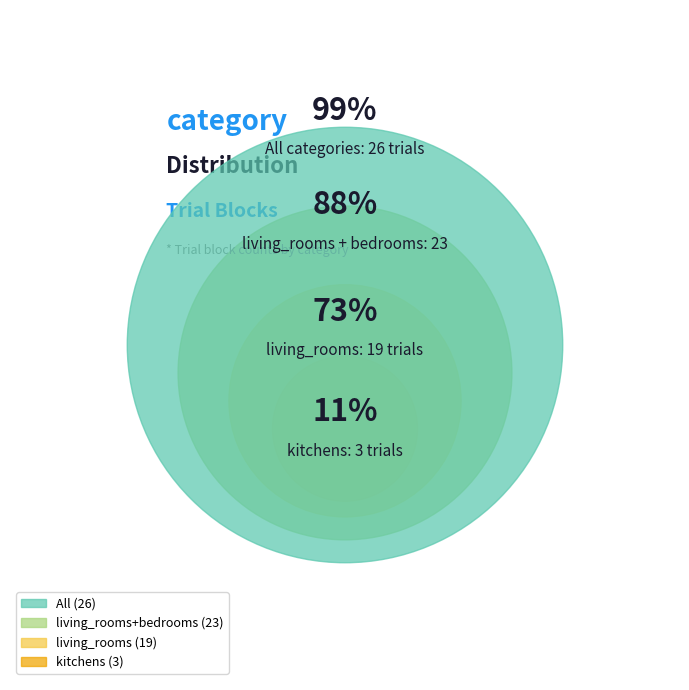

To the nearest percent, what percentage of the pie is living_rooms?

73%